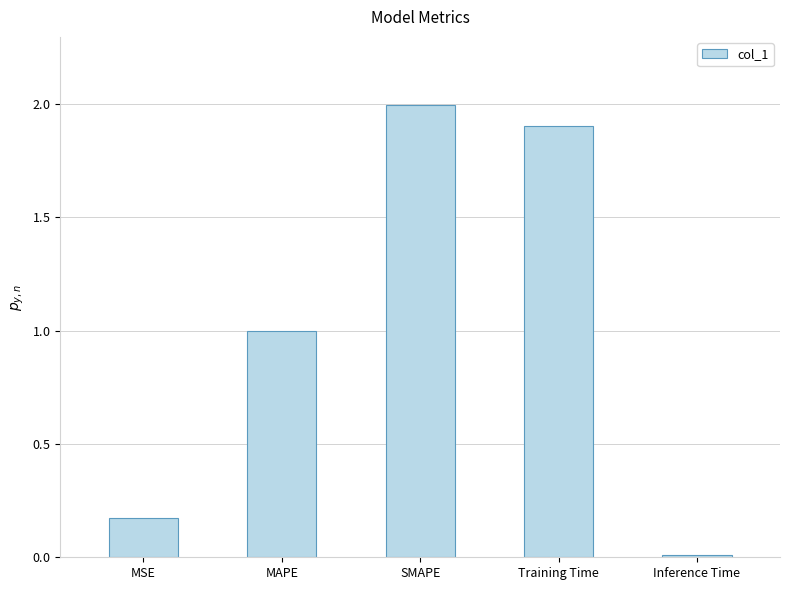

What is the maximum value shown in the chart?

2.0